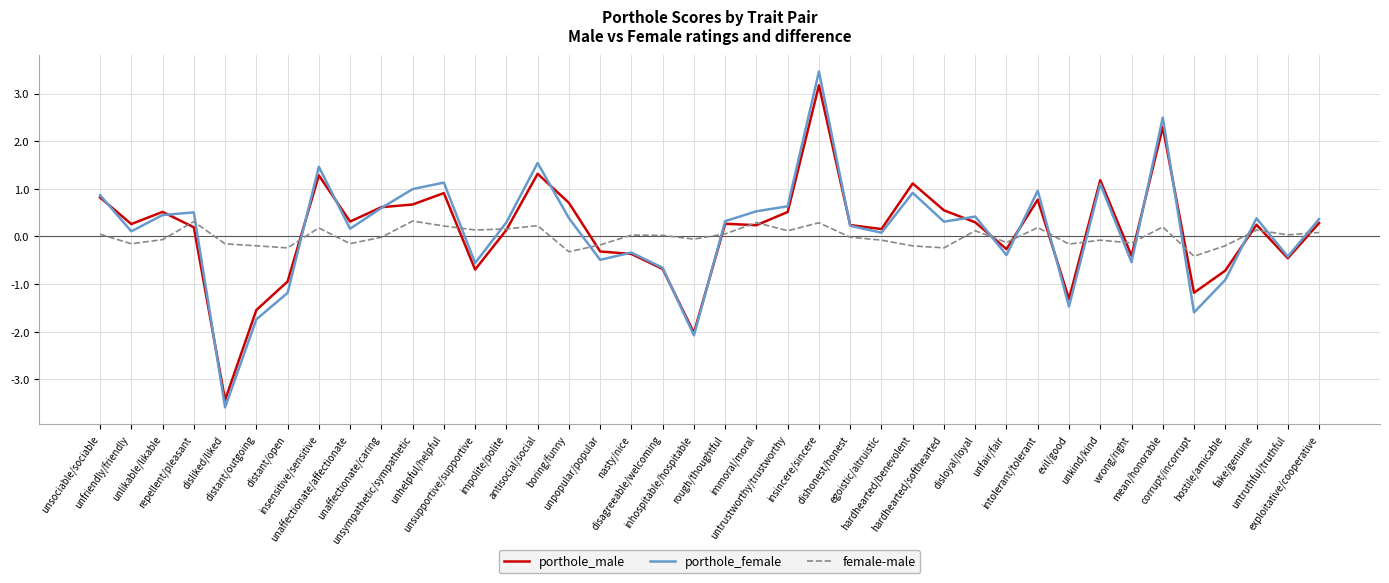

What position from the right is immoral/moral?

19